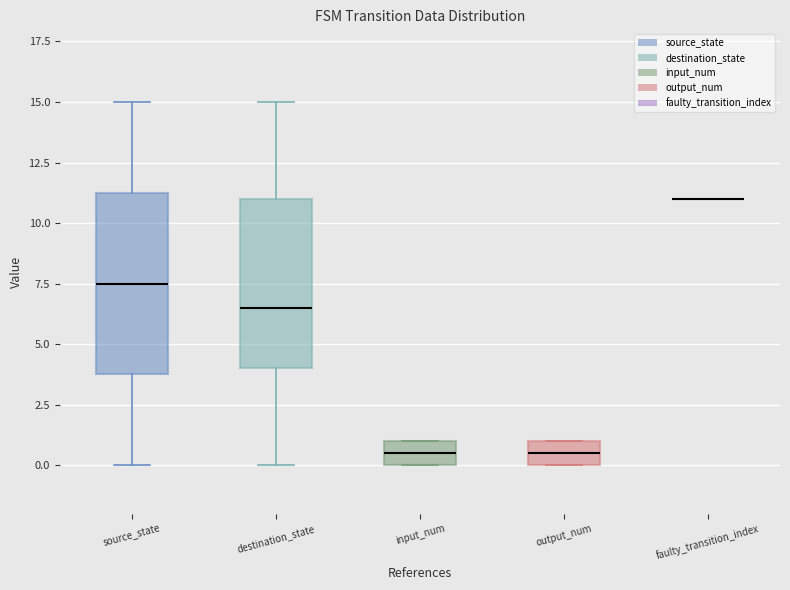

Reading left to right, read every box against the y-axis: the position of its median line, the range the box covers, and the ends of its whiskers. The values are not printed on the chart, so give them approximately, as read against the axis.

source_state: median 7.5, box 4.0 to 11.5, whiskers 0.0 to 15.0
destination_state: median 6.5, box 4.0 to 11.0, whiskers 0.0 to 15.0
input_num: median 0.5, box 0.0 to 1.0, whiskers 0.0 to 1.0
output_num: median 0.5, box 0.0 to 1.0, whiskers 0.0 to 1.0
faulty_transition_index: box collapsed to a line at 11.0, whiskers 11.0 to 11.0